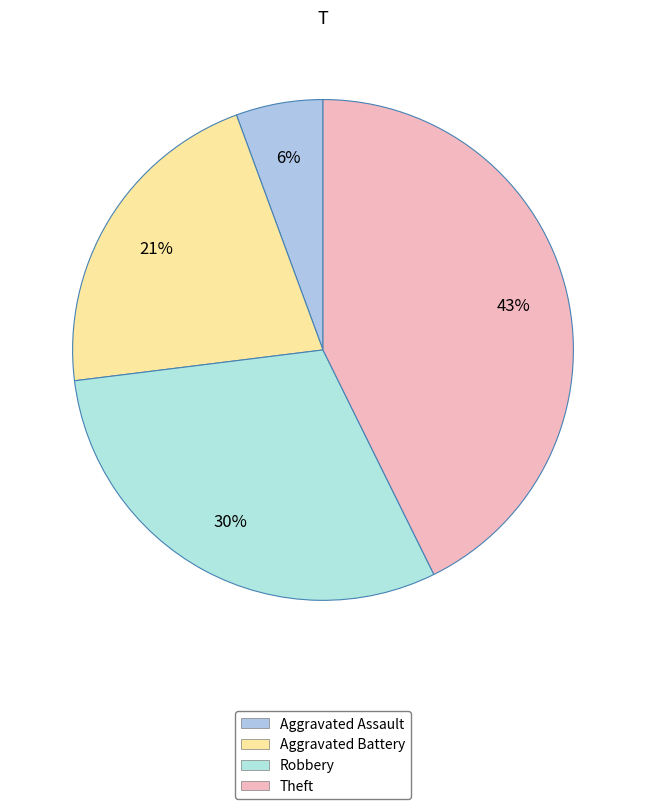

Does Robbery represent more than half of the total?

No